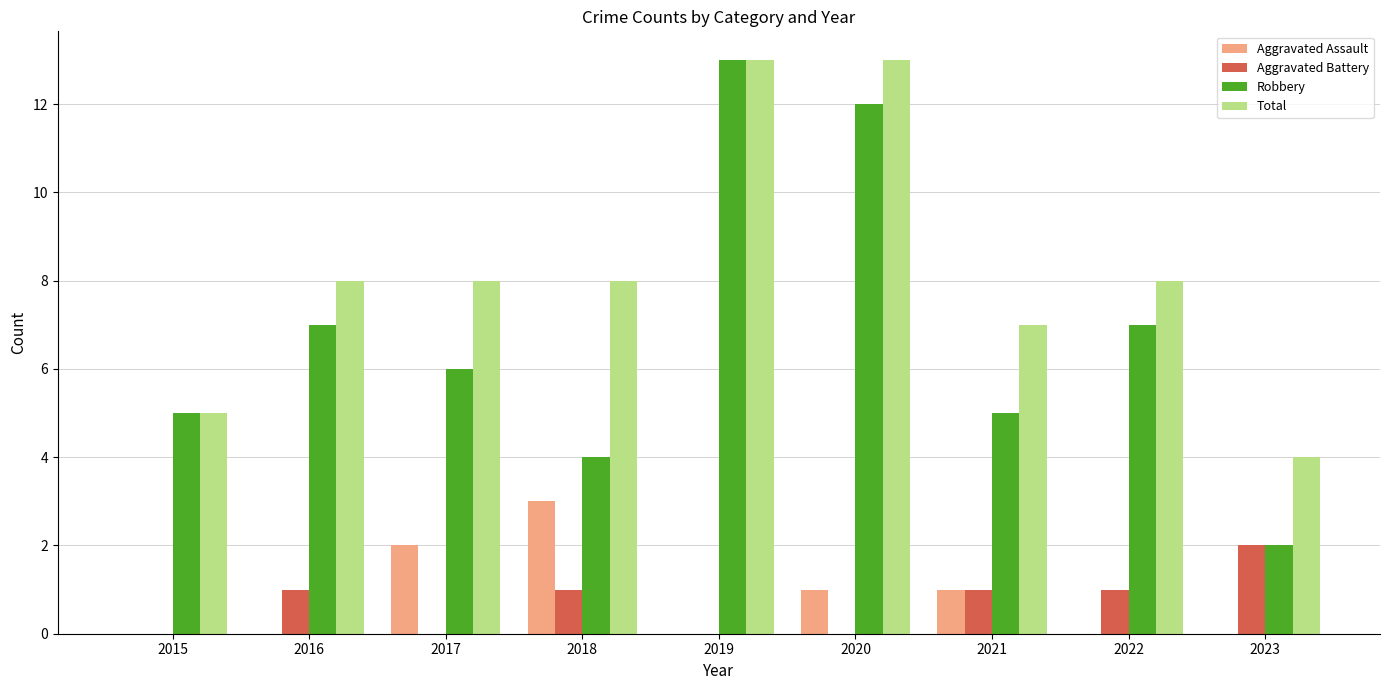

Are the bars grouped side by side (vs. stacked)?

Yes